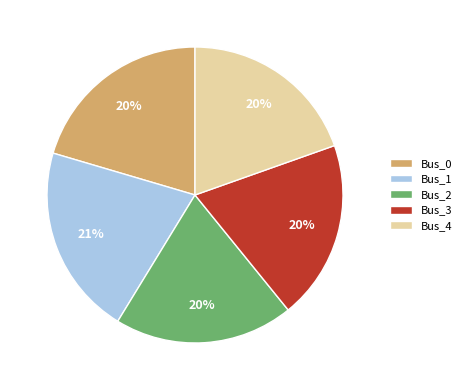

To the nearest percent, what portion does Bus_1 represent?

21%